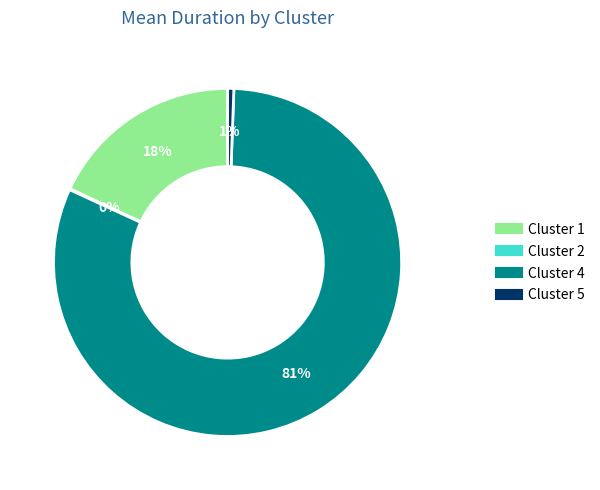

To the nearest percent, what percentage of the pie is Cluster 1?

18%